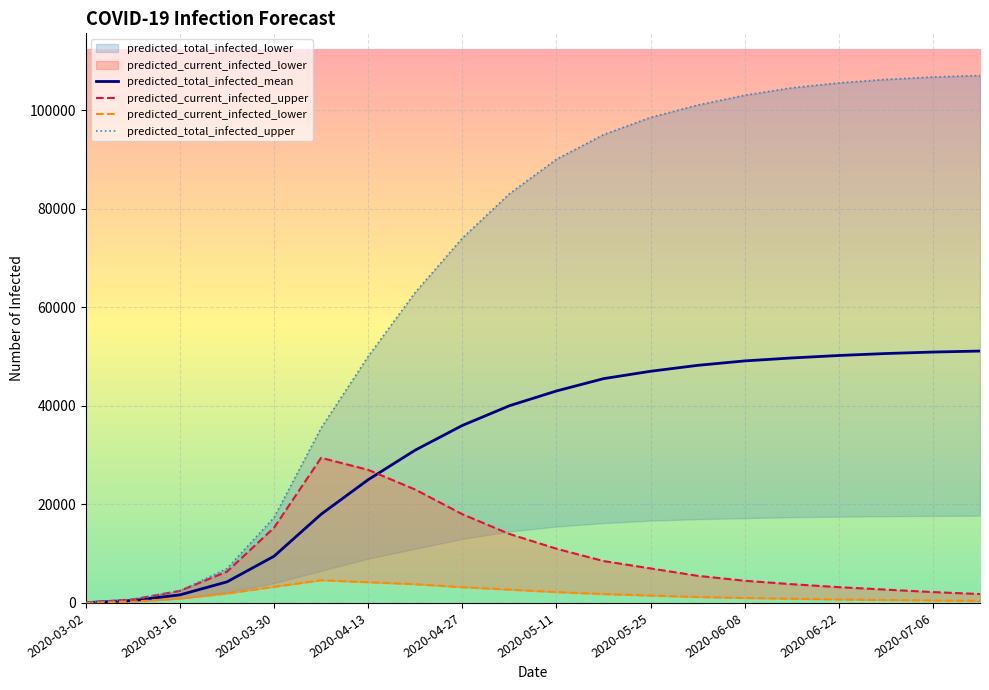

What is the highest value of the predicted_total_infected_mean series?

51100